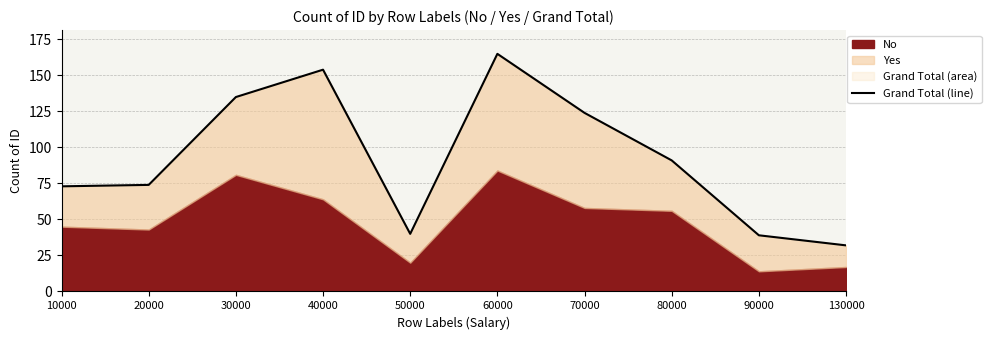

How many lines are shown in the chart?

1